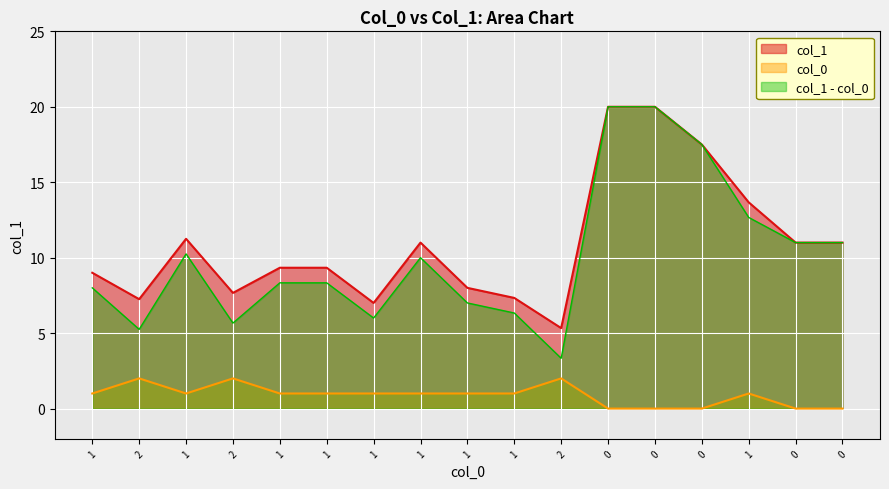

How many lines are shown in the chart?

3